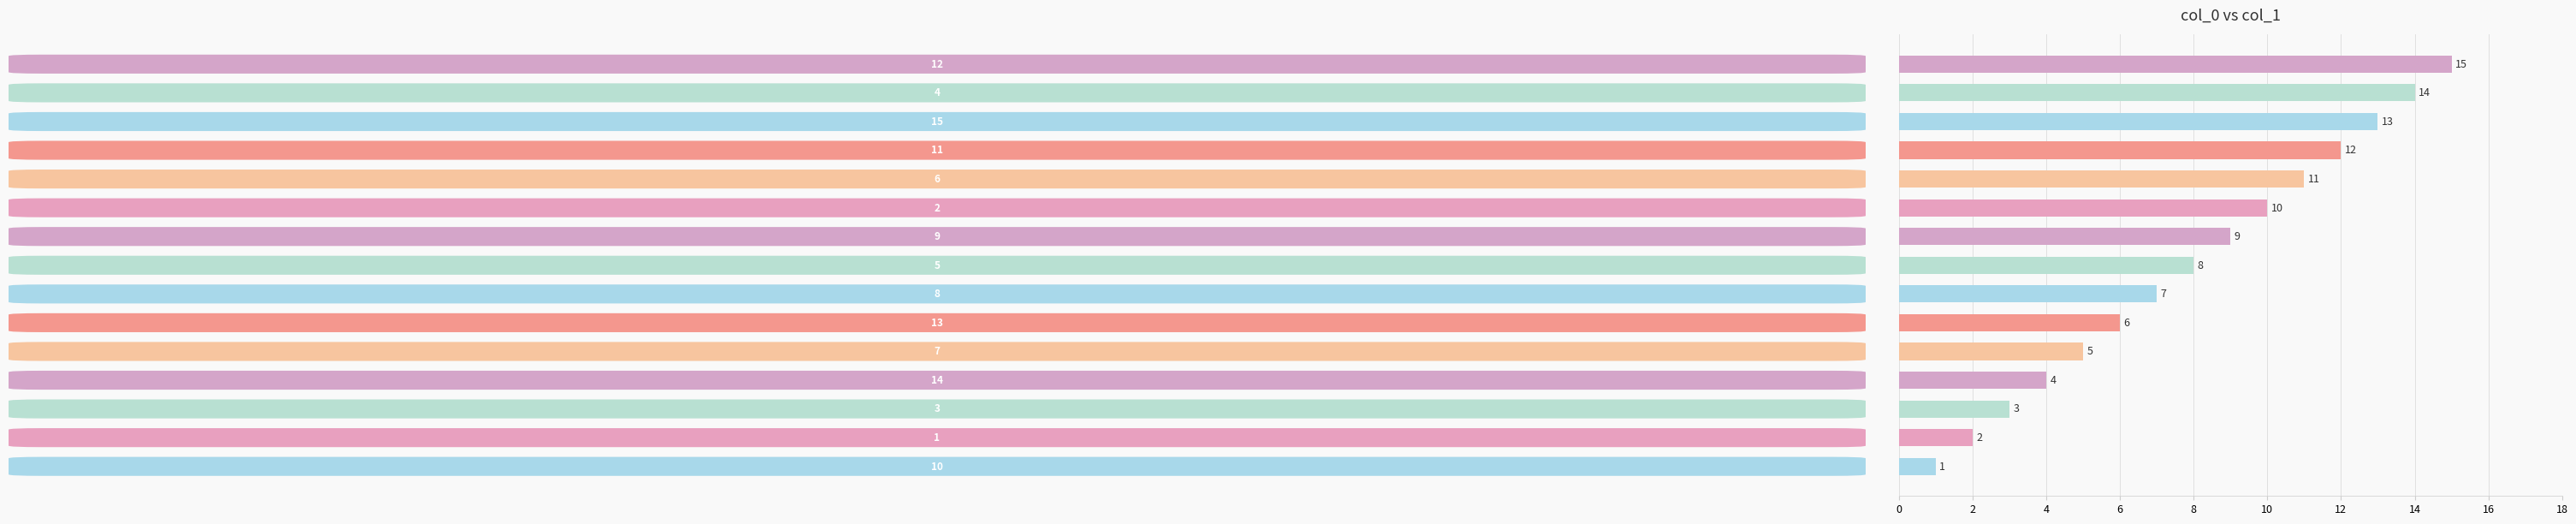

What is the average value?

8